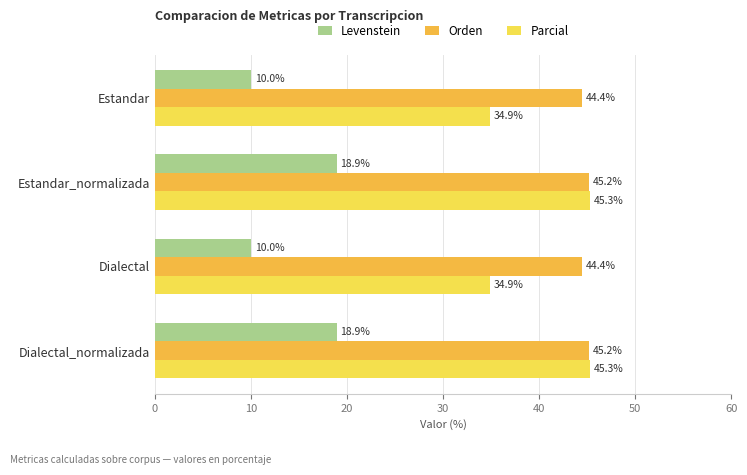

Rank the series at Estandar from highest to lowest value.

Orden, Parcial, Levenstein